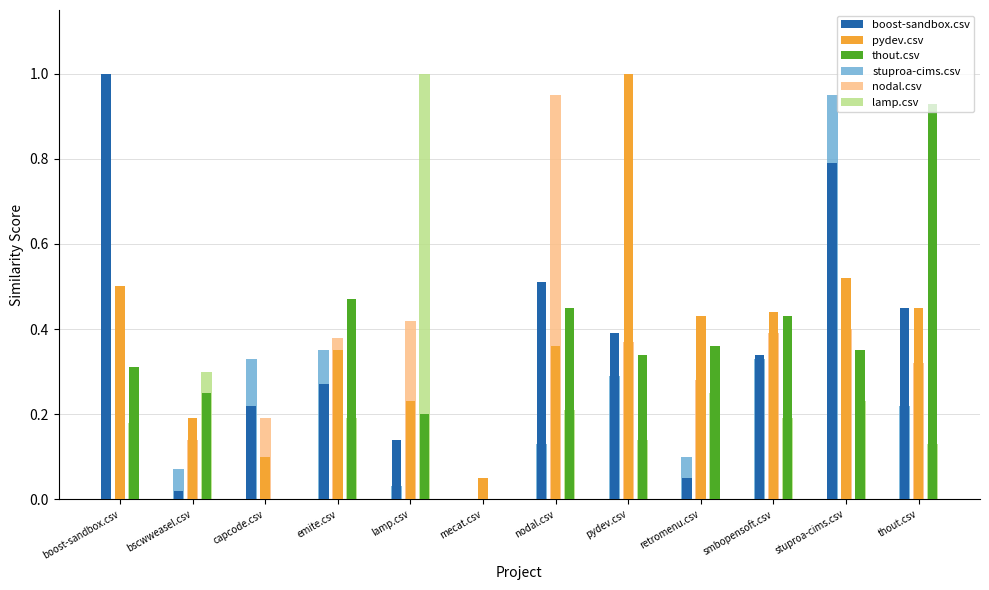

Which category has the lowest value in the thout.csv series?

capcode.csv